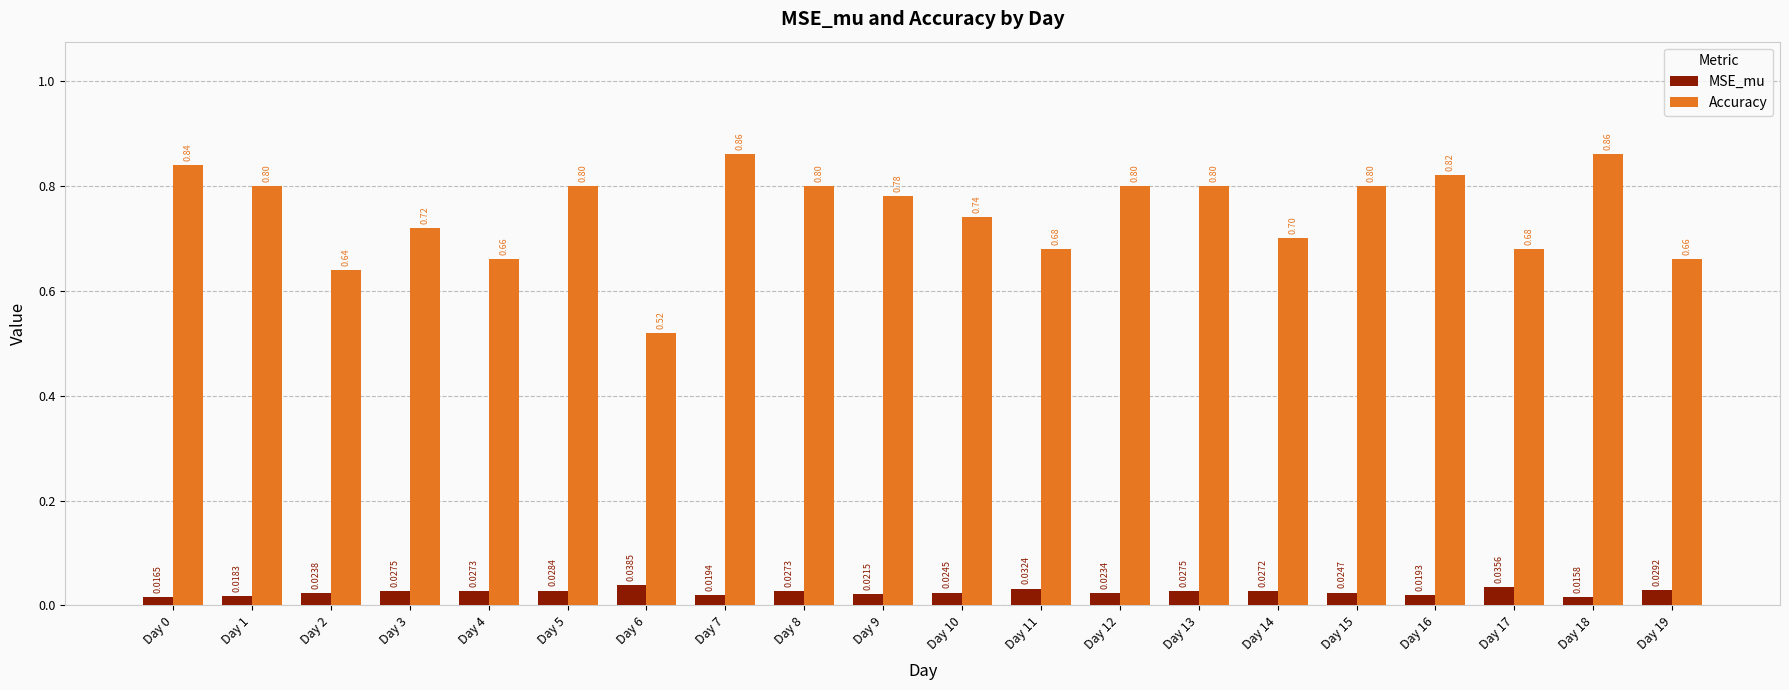

What is the sum of the Accuracy values at Day 9 and Day 1?

1.6